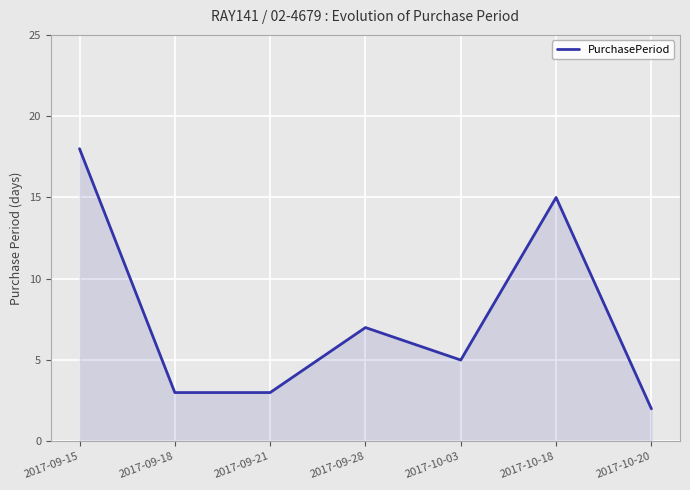

What is the sum of all values?

53